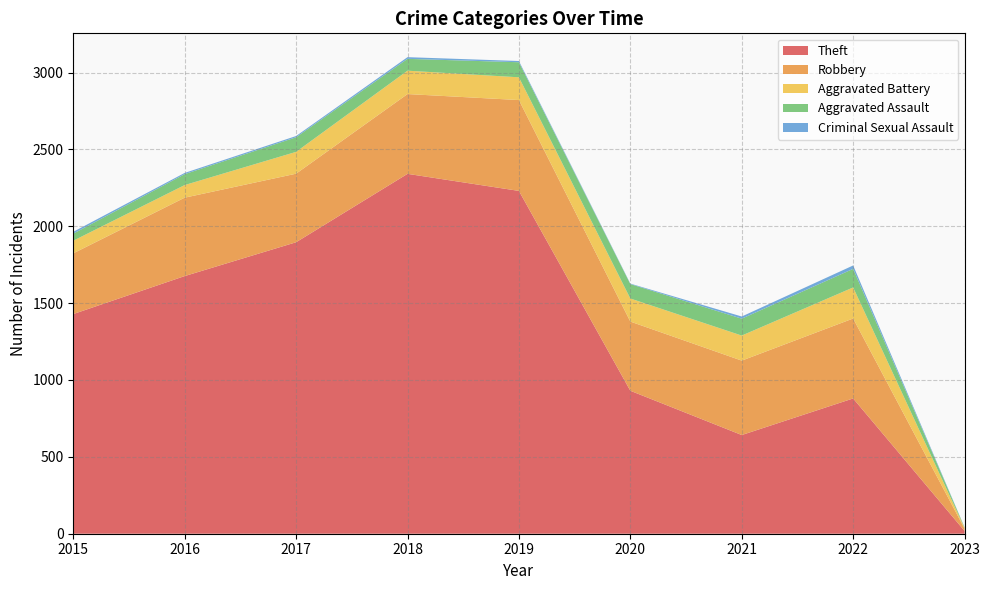

Reading left to right, what are all the values shown in this chart?

Theft: 1429	1676	1896	2341	2230	930	642	880	18
Robbery: 395	510	446	519	591	450	484	520	15
Aggravated Battery: 82	82	142	152	148	150	163	202	5
Aggravated Assault: 46	71	95	77	98	94	110	121	3
Criminal Sexual Assault: 12	8	8	11	8	3	14	22	1